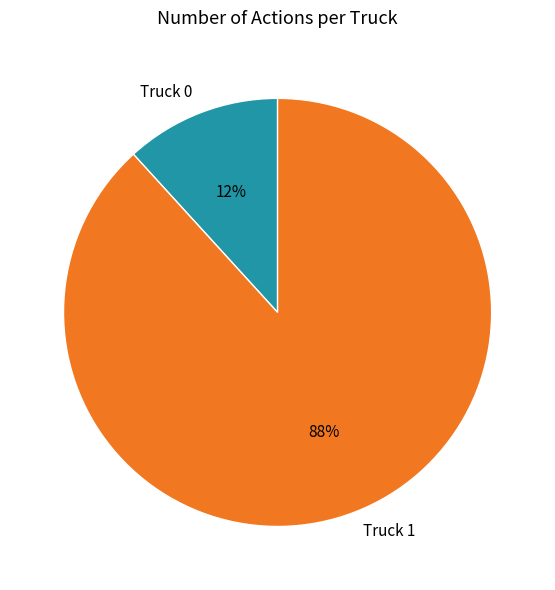

To the nearest percent, what percentage of the pie is Truck 0?

12%